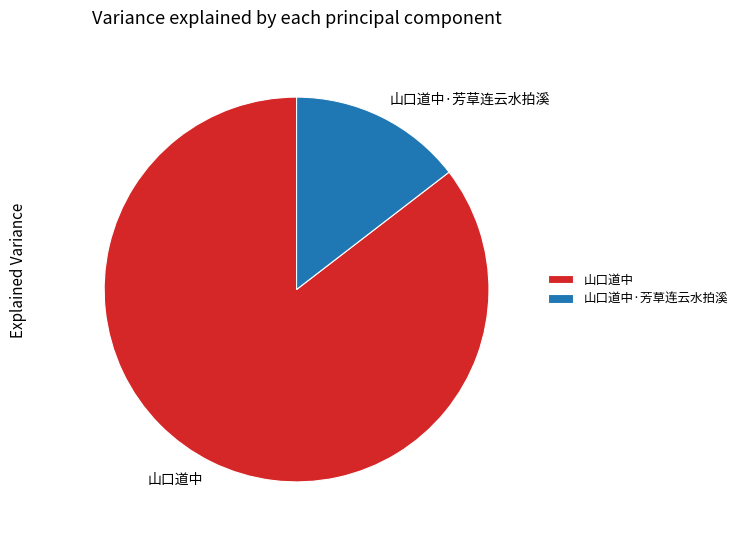

Rank the categories by value from lowest to highest.

山口道中·芳草连云水拍溪, 山口道中